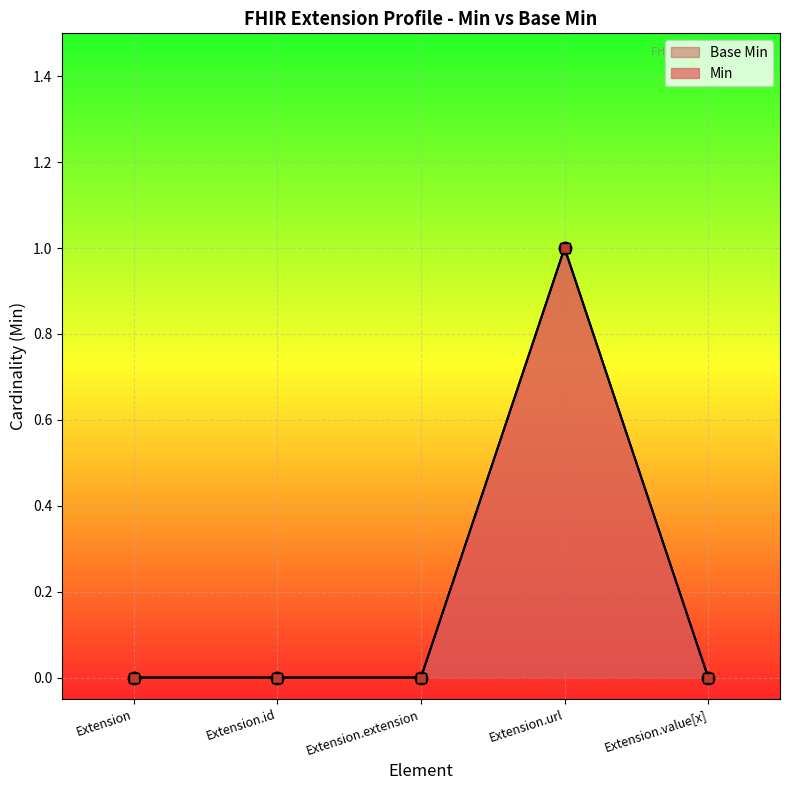

True or false: Min has a value of 0 at Extension.id.

True